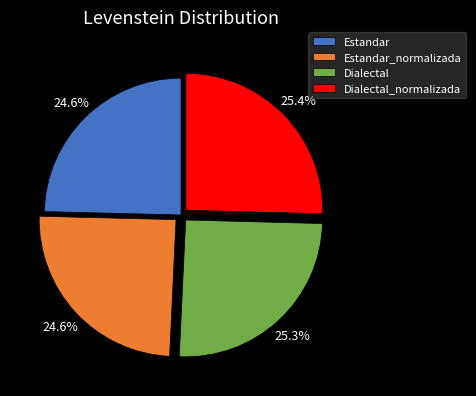

Combined, do Estandar and Dialectal_normalizada account for over 50%?

Yes